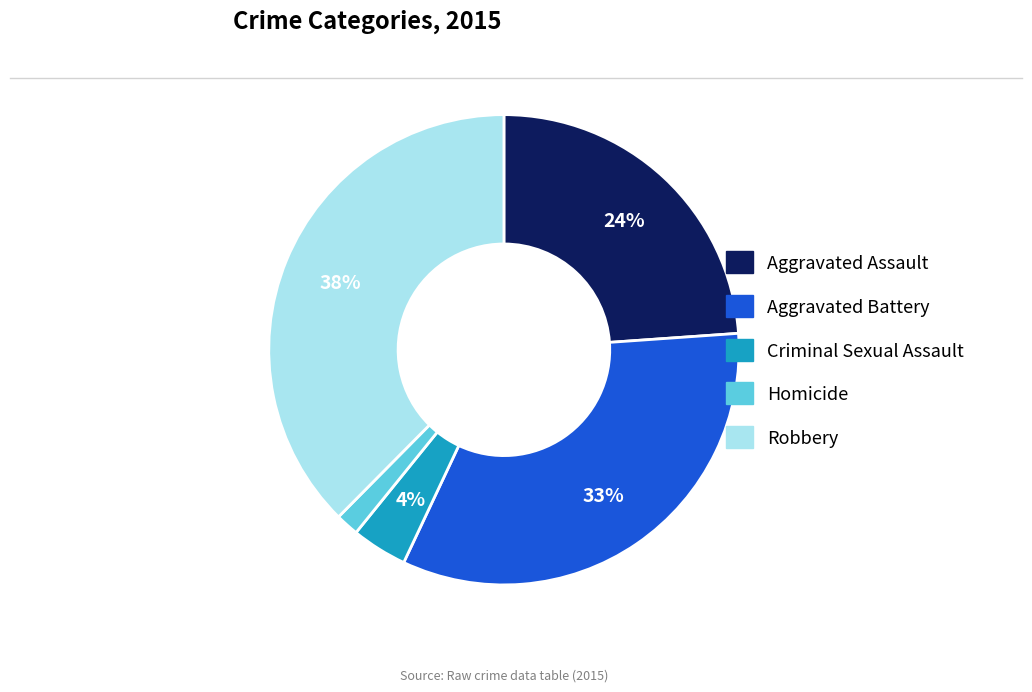

Is the sum of Criminal Sexual Assault and Homicide greater than half?

No